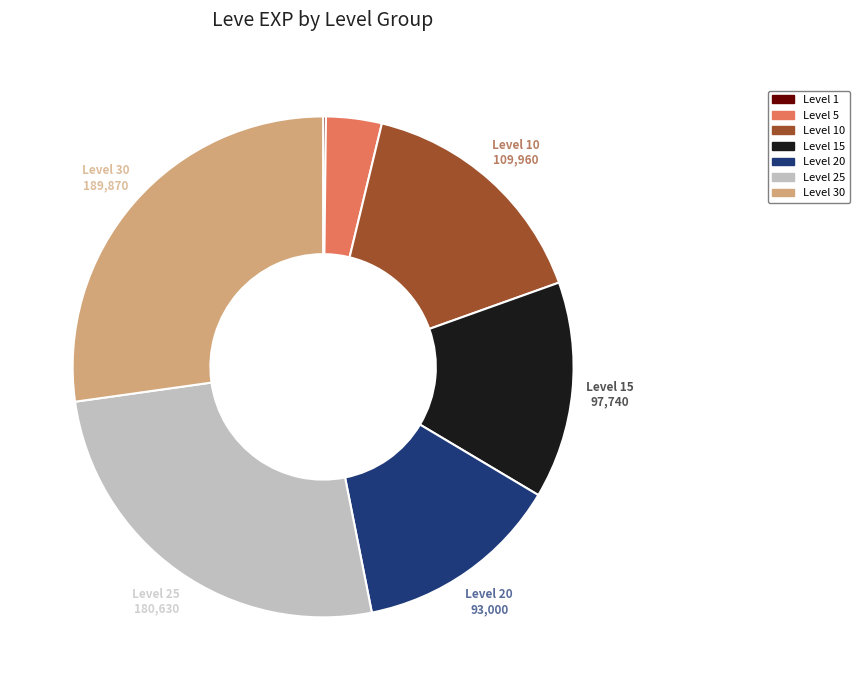

Is there any slice that represents more than half of the pie?

No